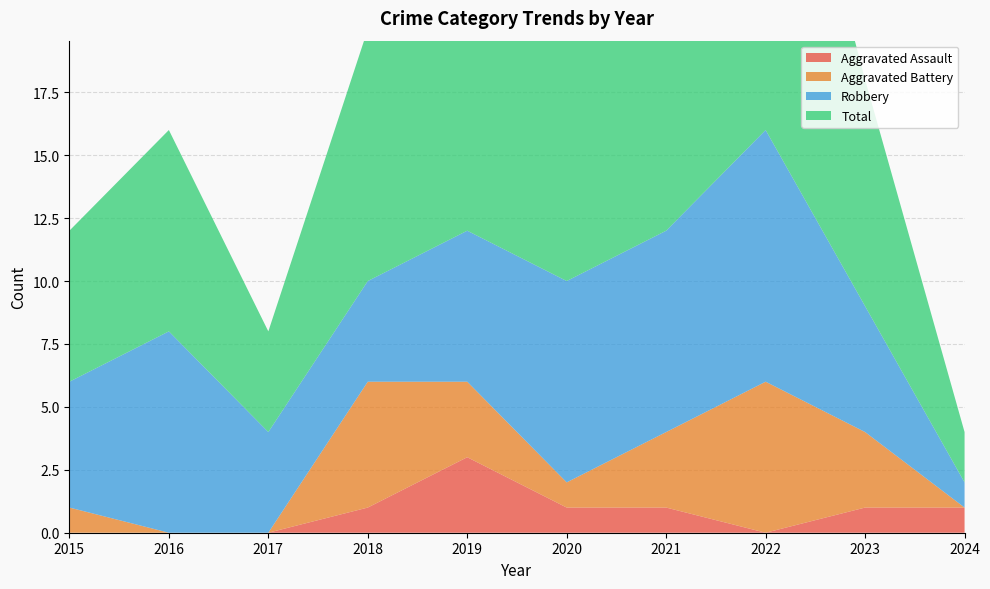

Reading right to left, what are all the values shown in this chart?

Aggravated Assault: 2024=1	2023=1	2022=0	2021=1	2020=1	2019=3	2018=1	2017=0	2016=0	2015=0
Aggravated Battery: 2024=0	2023=3	2022=6	2021=3	2020=1	2019=3	2018=5	2017=0	2016=0	2015=1
Robbery: 2024=1	2023=5	2022=10	2021=8	2020=8	2019=6	2018=4	2017=4	2016=8	2015=5
Total: 2024=2	2023=9	2022=17	2021=12	2020=10	2019=13	2018=10	2017=4	2016=8	2015=6